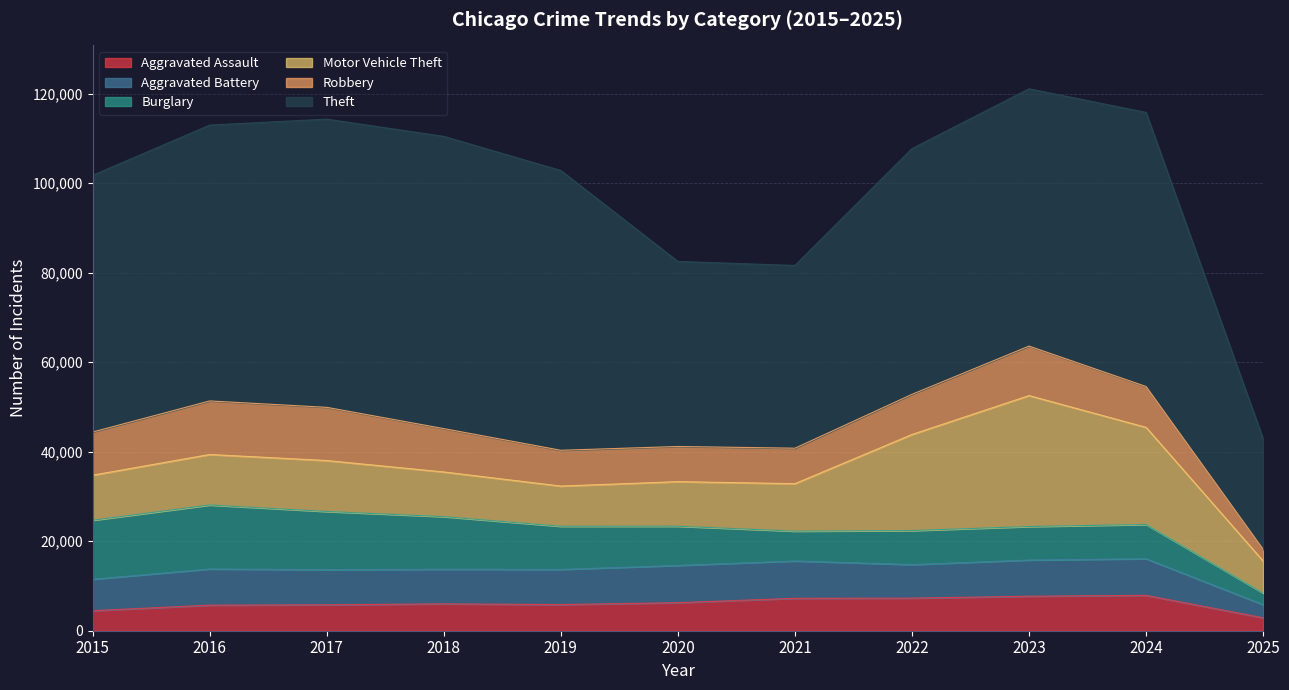

Which category has the highest value in the Motor Vehicle Theft series?

2023